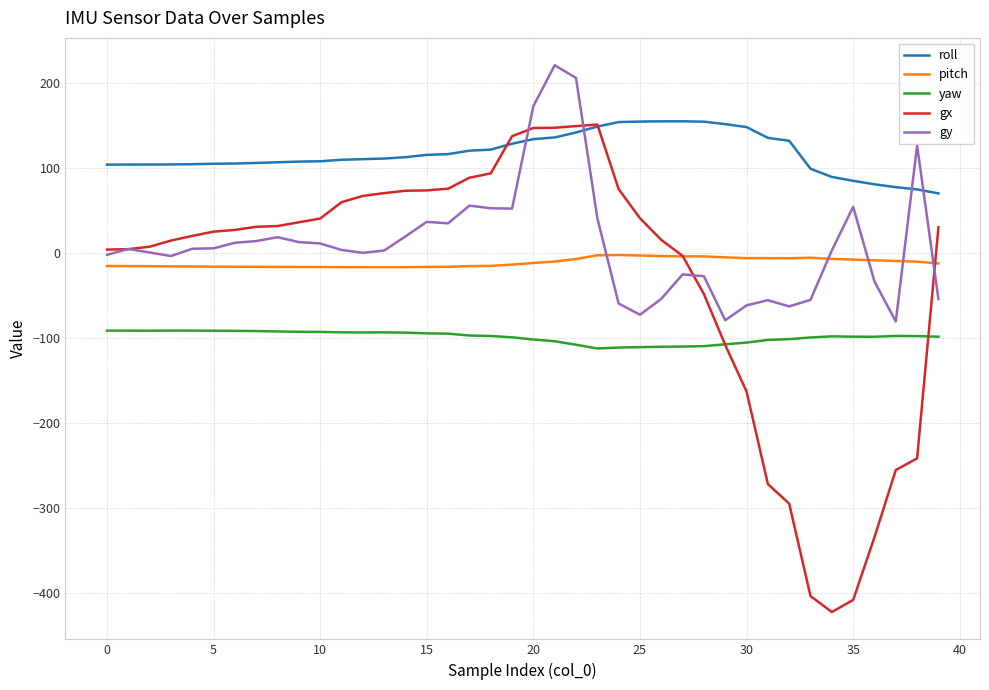

True or false: yaw and roll cross at least once.

False